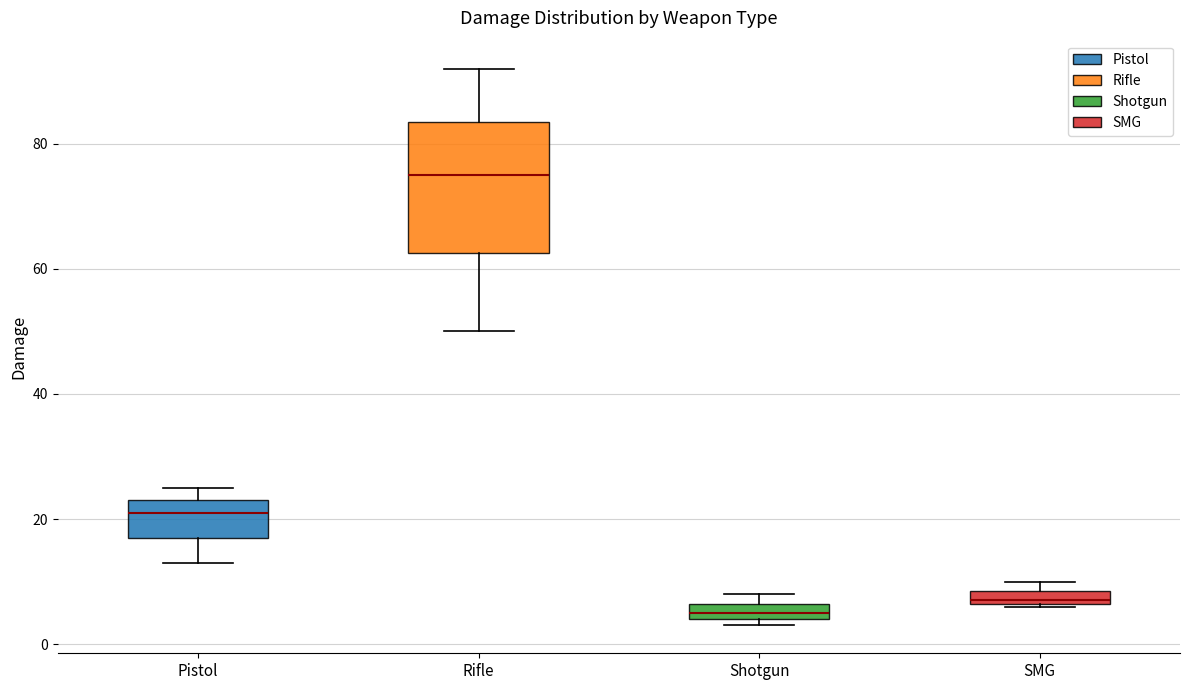

Which box's median line is the highest?

Rifle